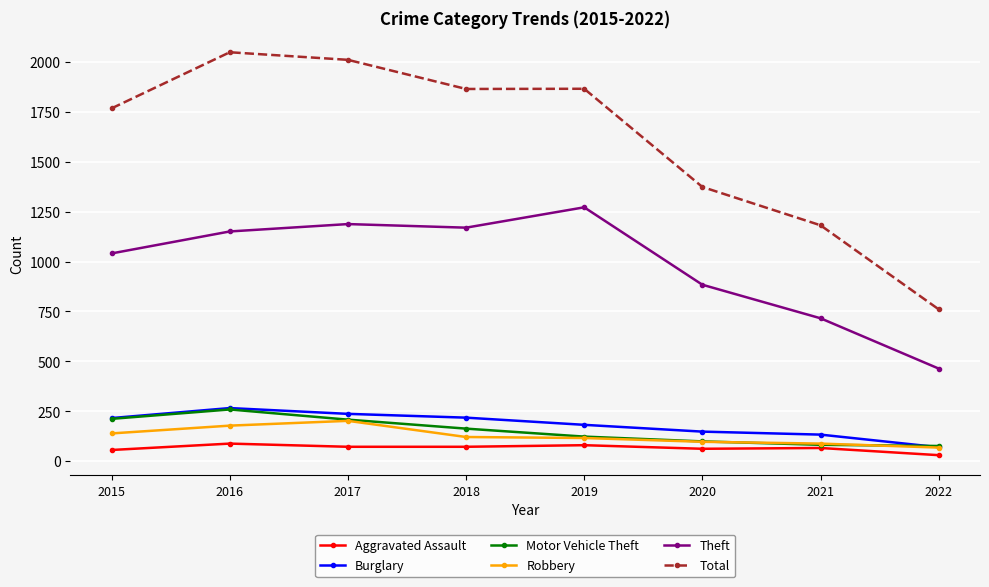

Rank the categories by Theft value from lowest to highest.

2022, 2021, 2020, 2015, 2016, 2018, 2017, 2019